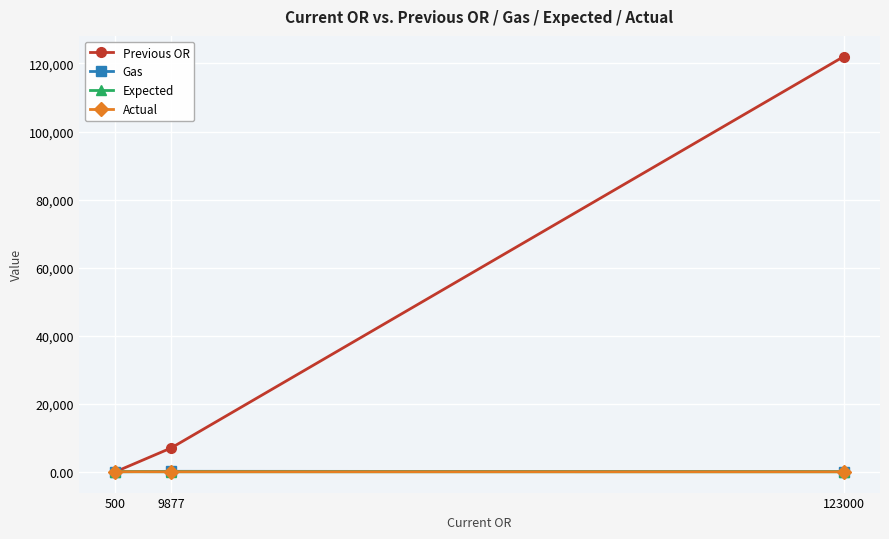

What is the total value across all series at 123000?

122101.7